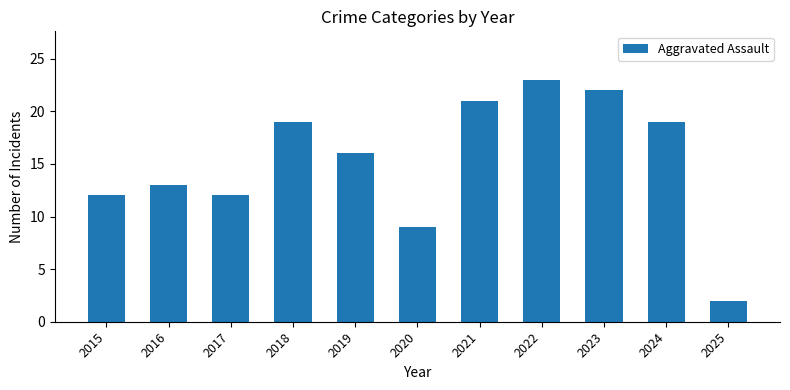

What is the difference between the values at 2025 and 2020?

7